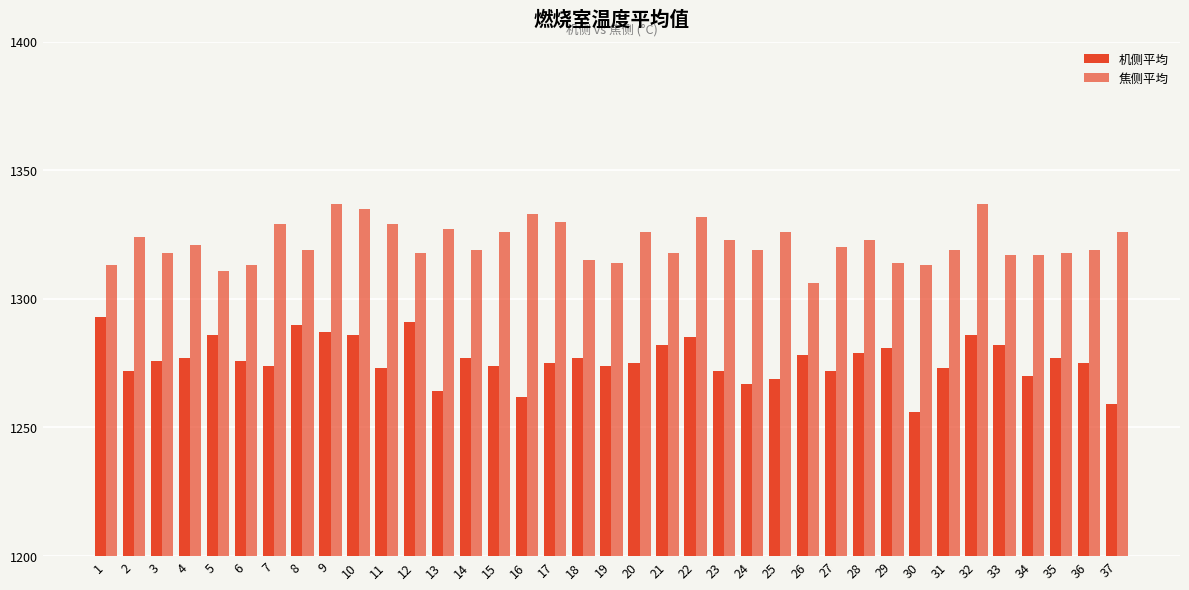

Between 4 and 14, which is larger?

4